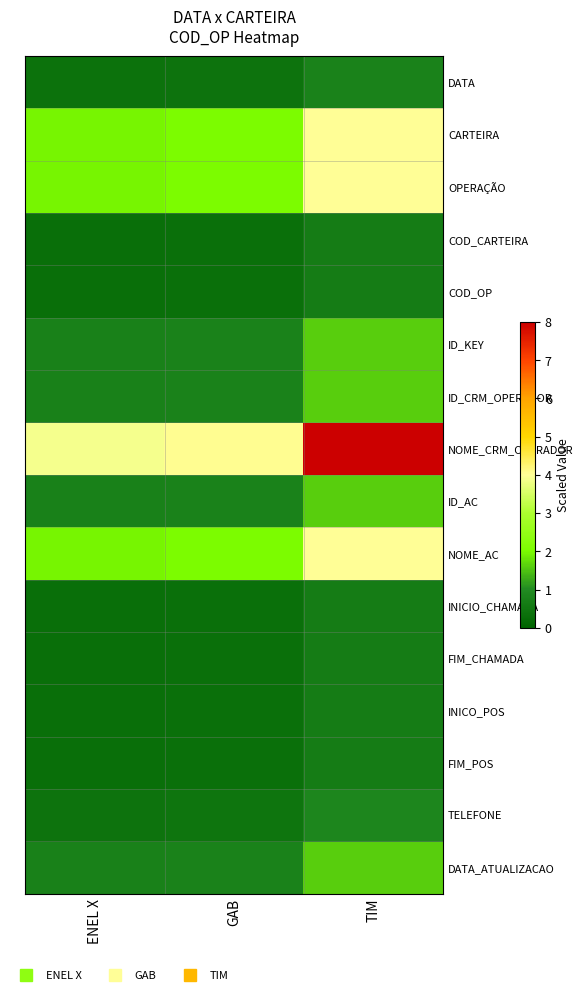

At how many categories does at least one series exceed 2?

3